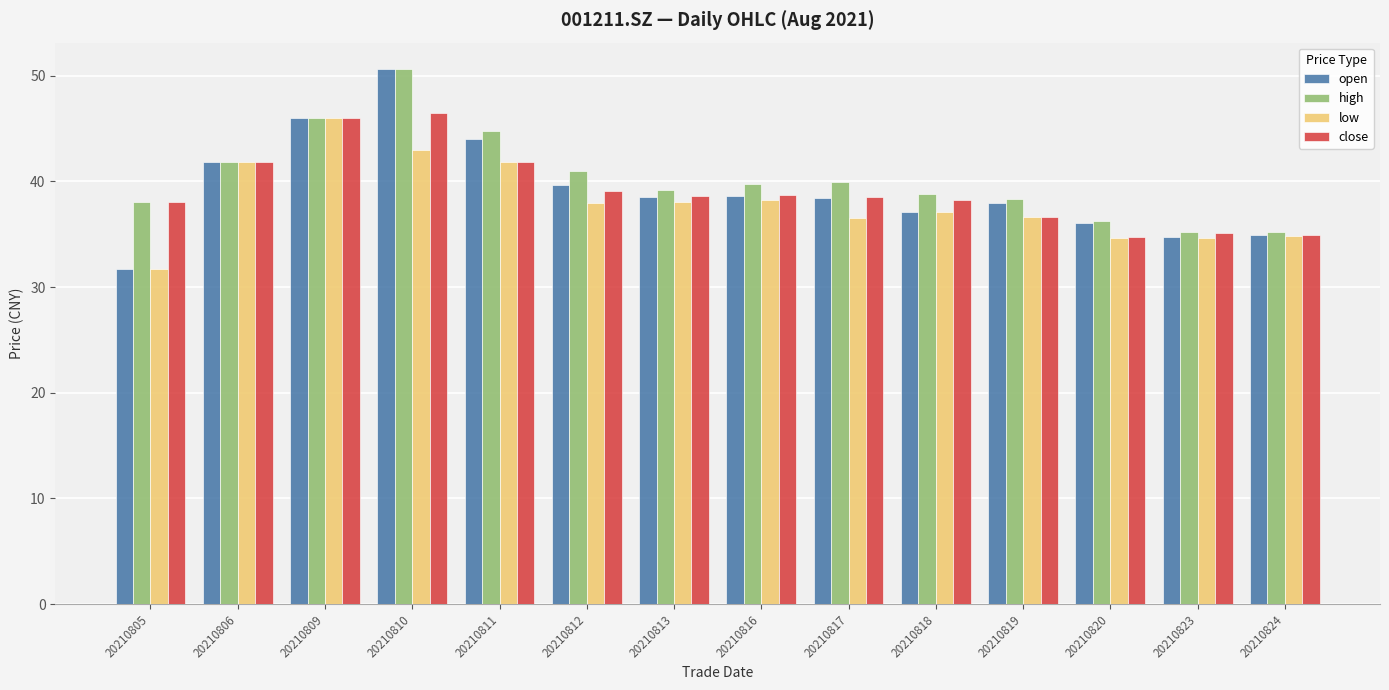

What is the total value across all series at 20210812?

157.8